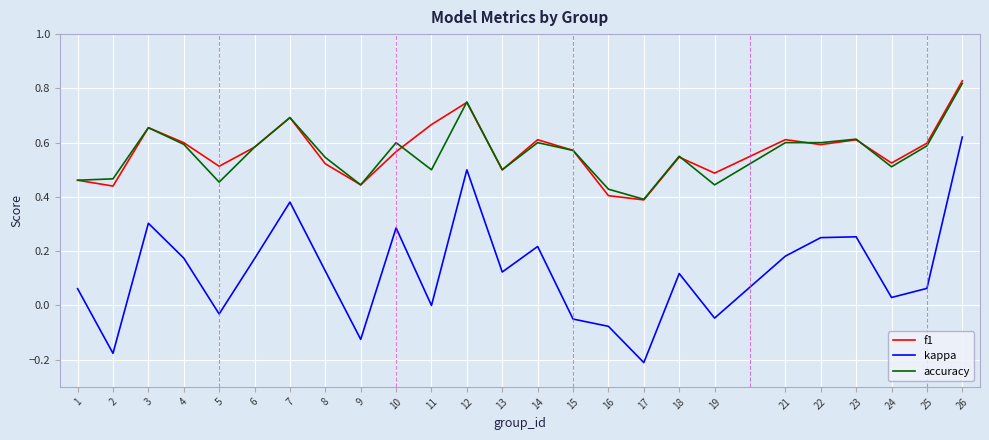

What are all the series names shown in the legend?

f1, kappa, accuracy